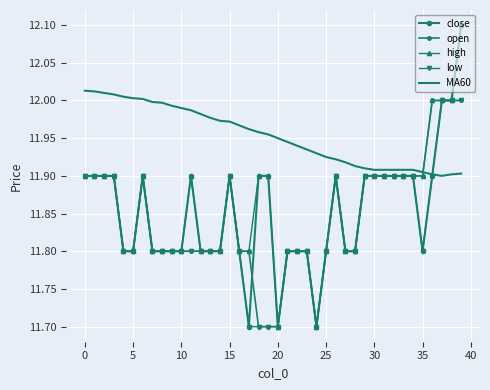

After their last crossing, which series has the higher values: close or open?

close